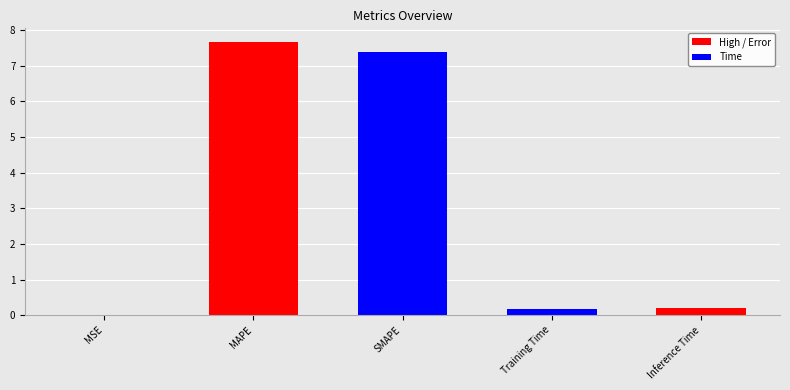

What is the sum of all values?

15.4